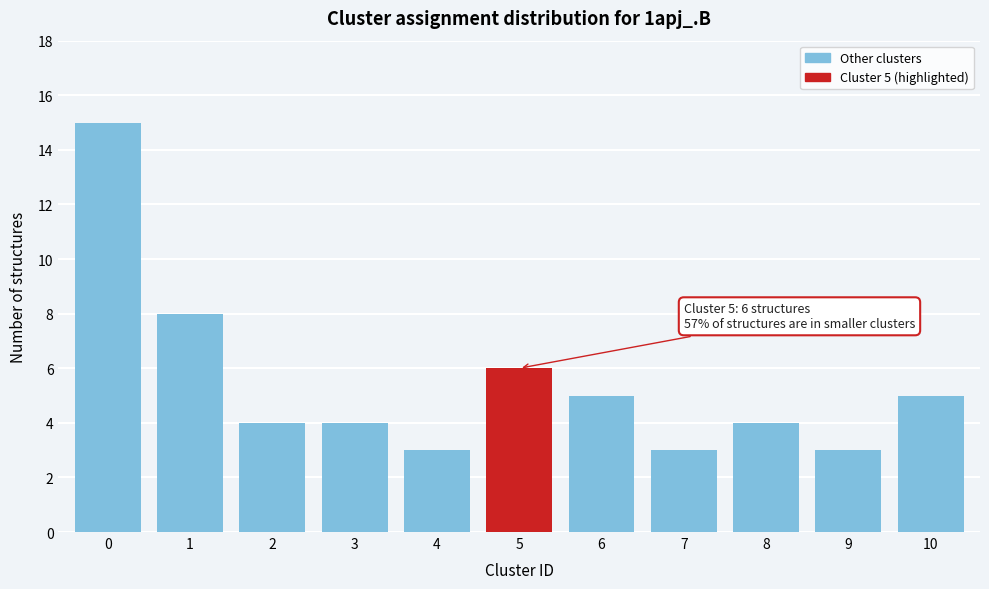

Reading left to right, extract all data points from this chart.

0=15	1=8	2=4	3=4	4=3	5=6	6=5	7=3	8=4	9=3	10=5